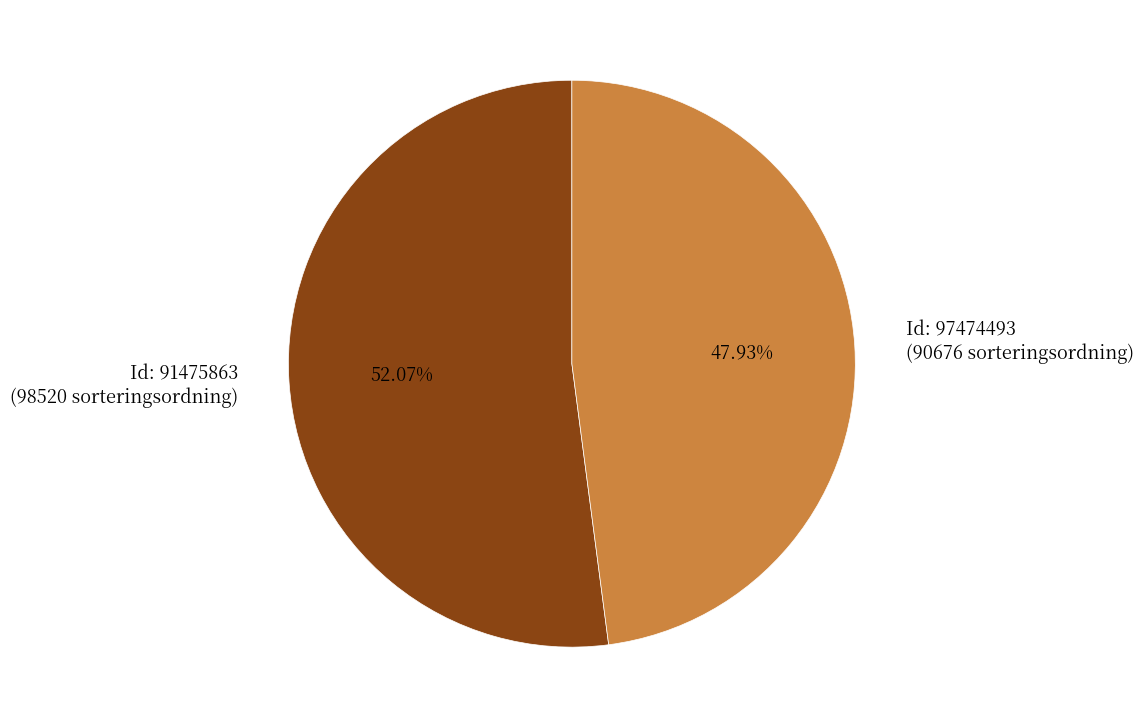

Do Id: 97474493 (90676 sorteringsordning) and Id: 91475863 (98520 sorteringsordning) together represent more than half of the pie?

Yes